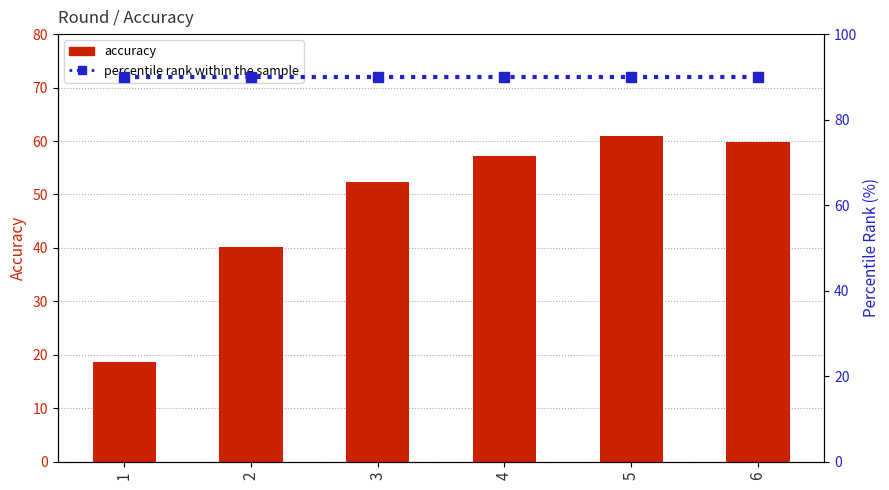

At which category does the chart reach its minimum across all series?

1